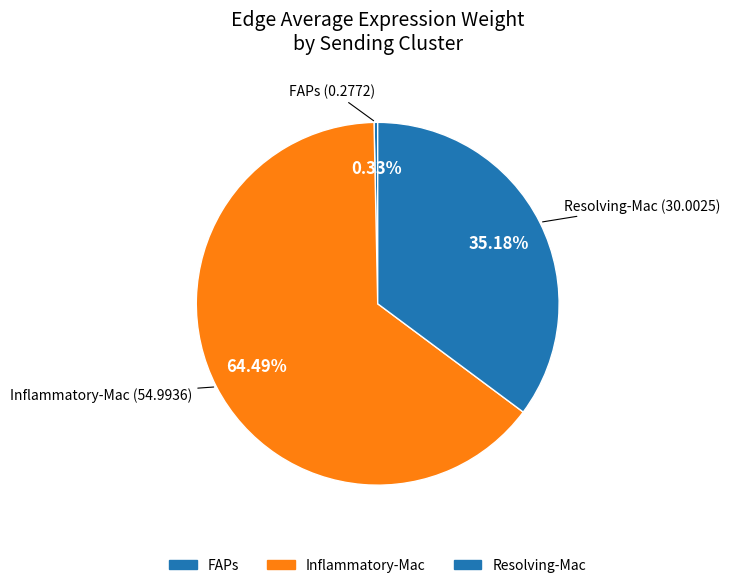

How many segments does this pie chart have?

3